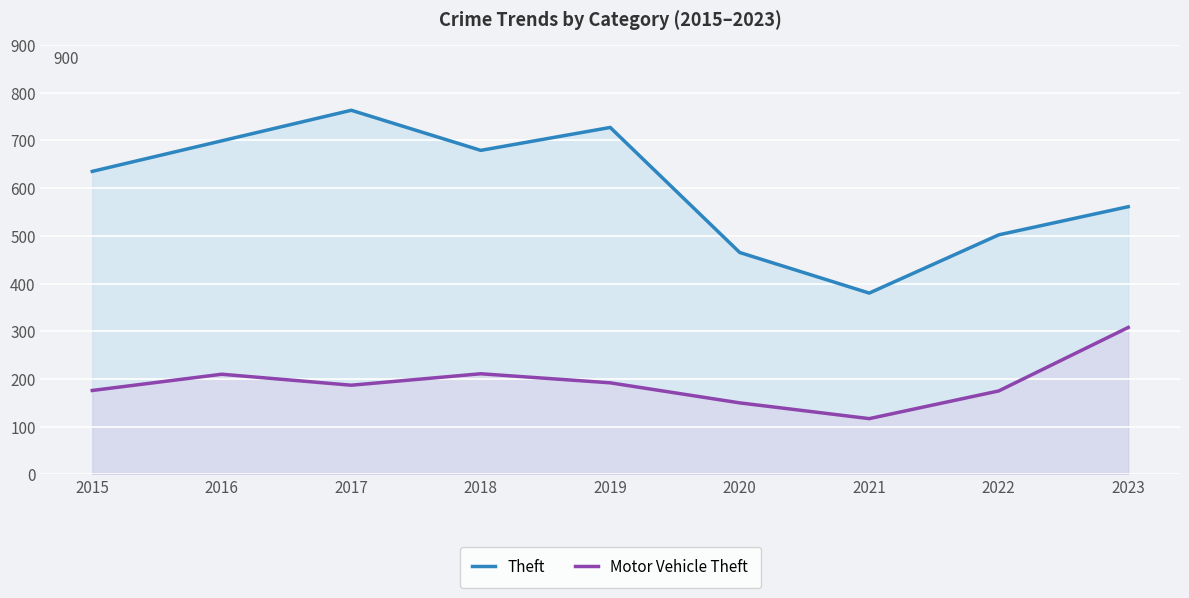

True or false: Theft has a value of 532 at 2021.

False